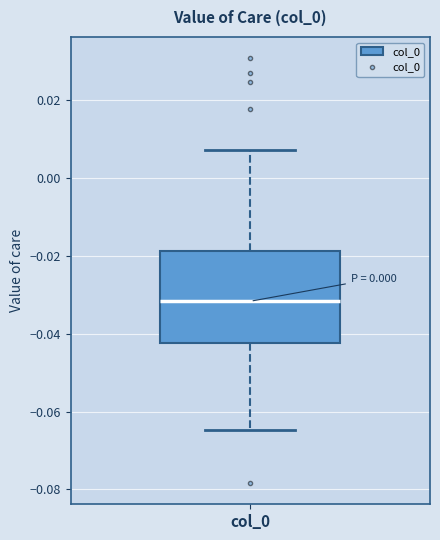

Transcribe this box plot: give where the median line is, the range the box spans, and where the two whiskers end, as read against the y-axis. The values are not printed on the chart, so give them approximately, as read against the axis.

median -0.032, box -0.042 to -0.018, whiskers -0.064 to 0.008